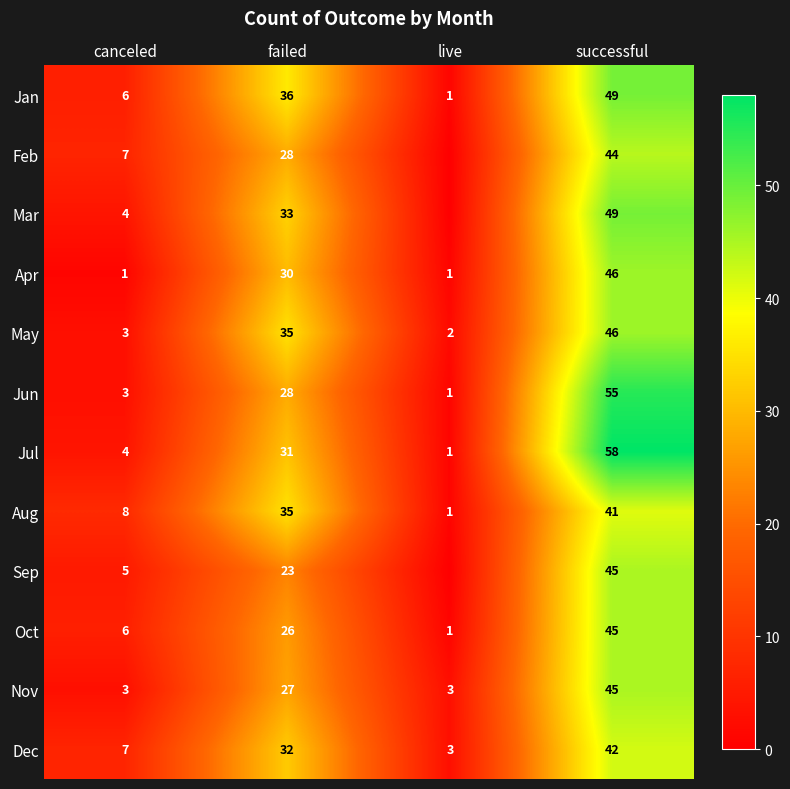

Is it true that May equals 3 at live?

False